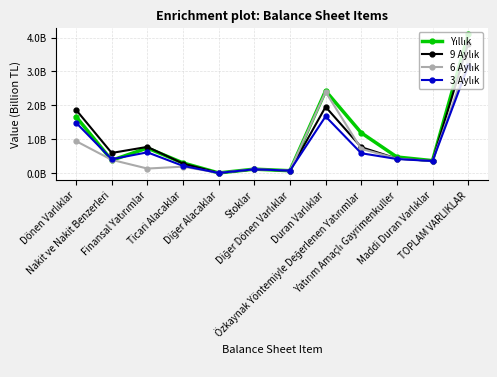

Reading left to right, list all the values displayed in this chart.

Yıllık: Dönen Varlıklar=1.7	Nakit ve Nakit Benzerleri=0.4	Finansal Yatırımlar=0.7	Ticari Alacaklar=0.3	Diğer Alacaklar=0.0	Stoklar=0.1	Diğer Dönen Varlıklar=0.1	Duran Varlıklar=2.4	Özkaynak Yöntemiyle Değerlenen Yatırımlar=1.2	Yatırım Amaçlı Gayrimenkuller=0.5	Maddi Duran Varlıklar=0.4	TOPLAM VARLIKLAR=4.1
9 Aylık: Dönen Varlıklar=1.9	Nakit ve Nakit Benzerleri=0.6	Finansal Yatırımlar=0.8	Ticari Alacaklar=0.3	Diğer Alacaklar=0.0	Stoklar=0.1	Diğer Dönen Varlıklar=0.1	Duran Varlıklar=2.0	Özkaynak Yöntemiyle Değerlenen Yatırımlar=0.8	Yatırım Amaçlı Gayrimenkuller=0.4	Maddi Duran Varlıklar=0.4	TOPLAM VARLIKLAR=3.8
6 Aylık: Dönen Varlıklar=0.9	Nakit ve Nakit Benzerleri=0.4	Finansal Yatırımlar=0.1	Ticari Alacaklar=0.2	Diğer Alacaklar=0.0	Stoklar=0.1	Diğer Dönen Varlıklar=0.1	Duran Varlıklar=2.4	Özkaynak Yöntemiyle Değerlenen Yatırımlar=0.7	Yatırım Amaçlı Gayrimenkuller=0.4	Maddi Duran Varlıklar=0.4	TOPLAM VARLIKLAR=3.3
3 Aylık: Dönen Varlıklar=1.5	Nakit ve Nakit Benzerleri=0.4	Finansal Yatırımlar=0.6	Ticari Alacaklar=0.2	Diğer Alacaklar=0.0	Stoklar=0.1	Diğer Dönen Varlıklar=0.1	Duran Varlıklar=1.7	Özkaynak Yöntemiyle Değerlenen Yatırımlar=0.6	Yatırım Amaçlı Gayrimenkuller=0.4	Maddi Duran Varlıklar=0.4	TOPLAM VARLIKLAR=3.2